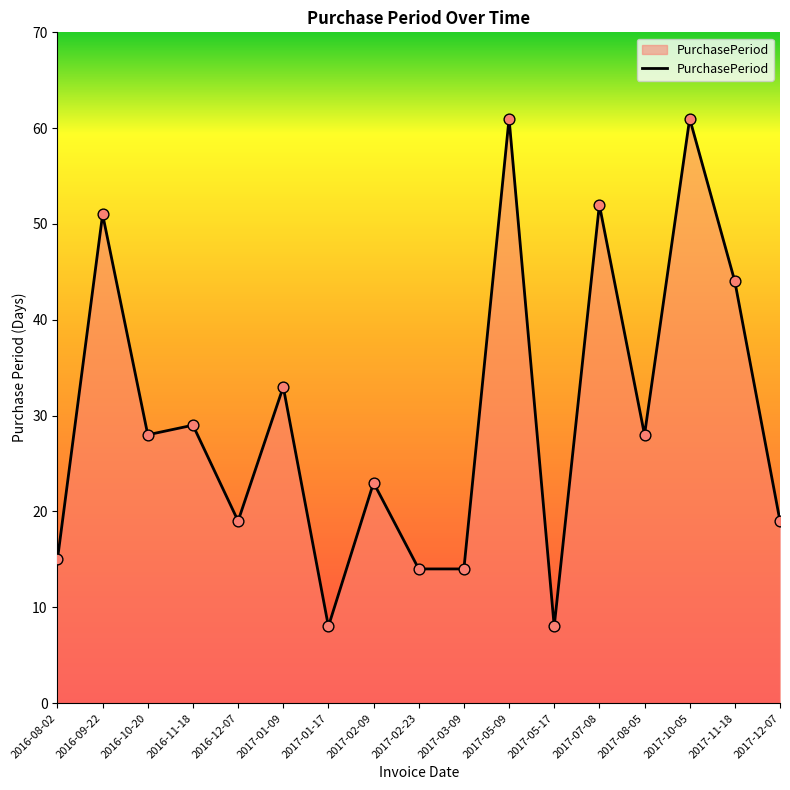

What is the ratio of the value at 2017-10-05 to the value at 2017-02-23?

4.4